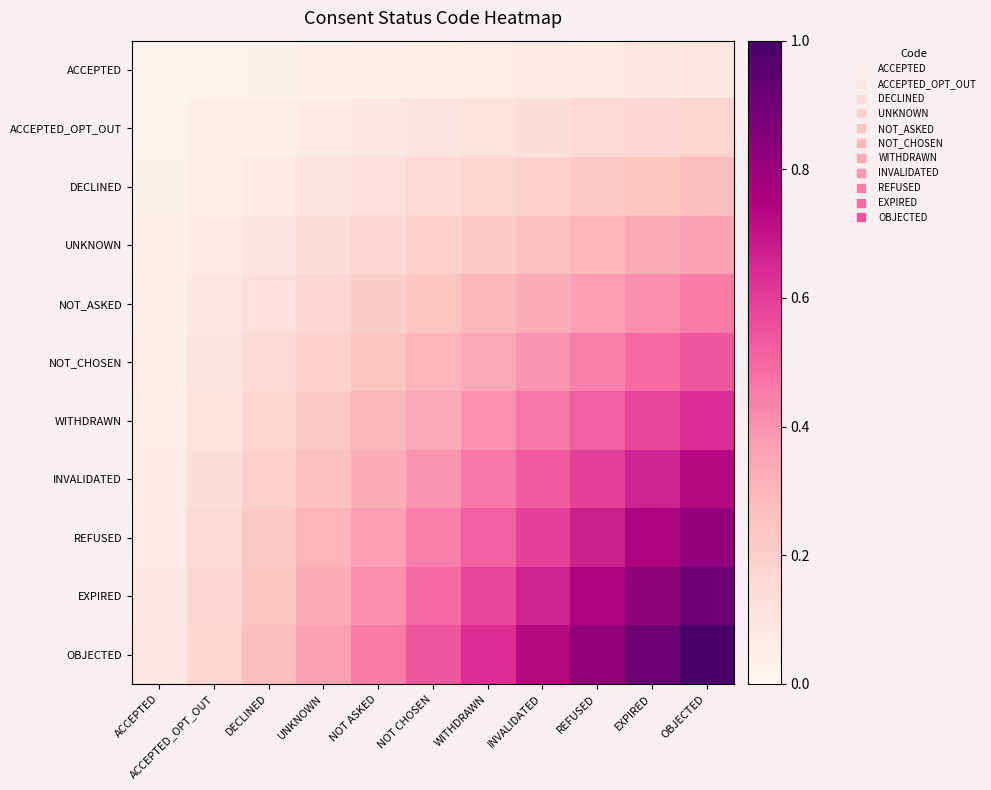

What is the total value across all series at REFUSED?

4.9